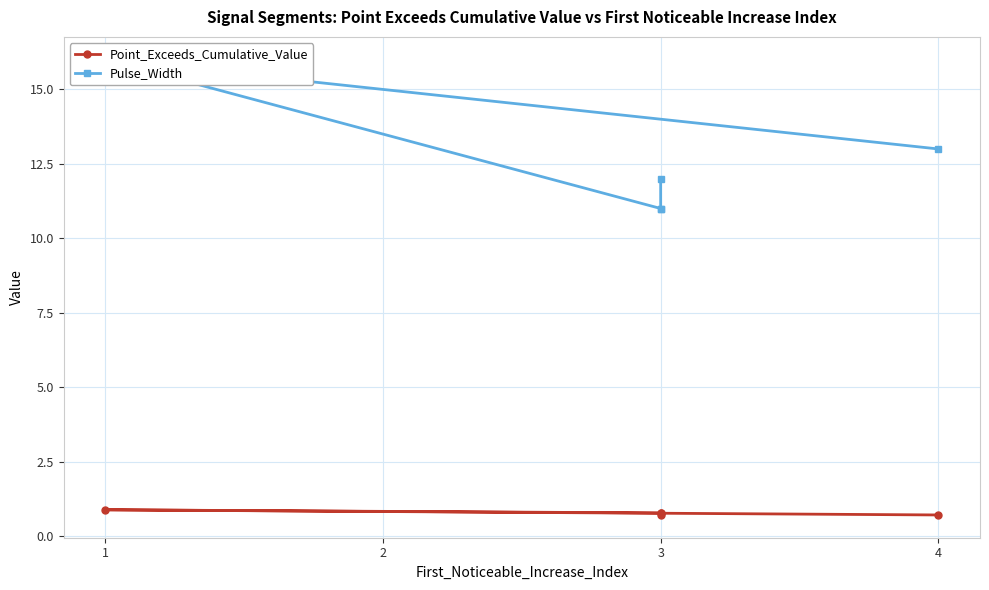

Does the chart display data point markers on the line(s)?

Yes